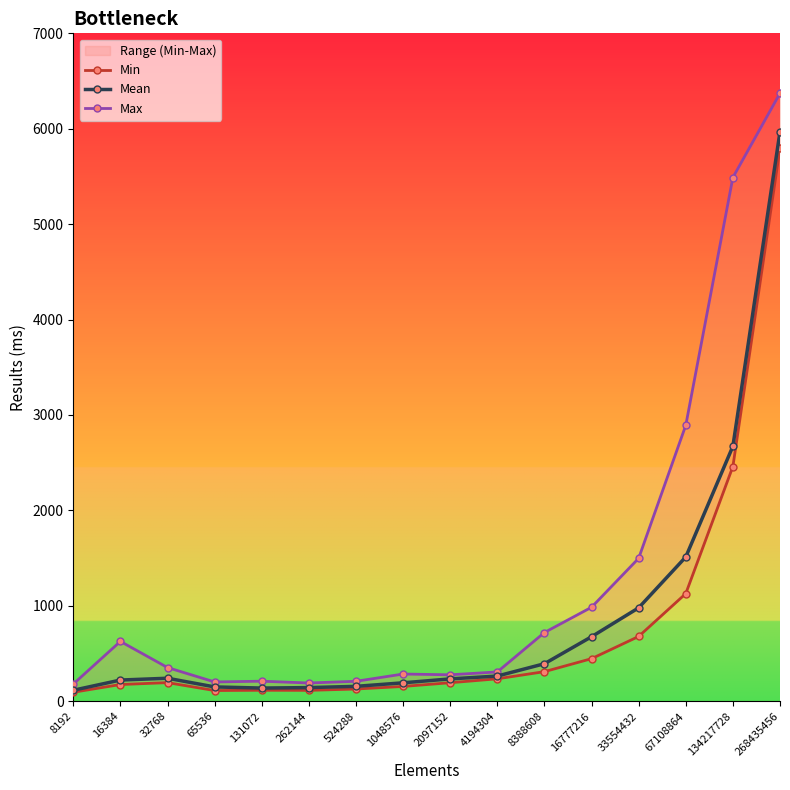

How many values in the Max series exceed 353?

7